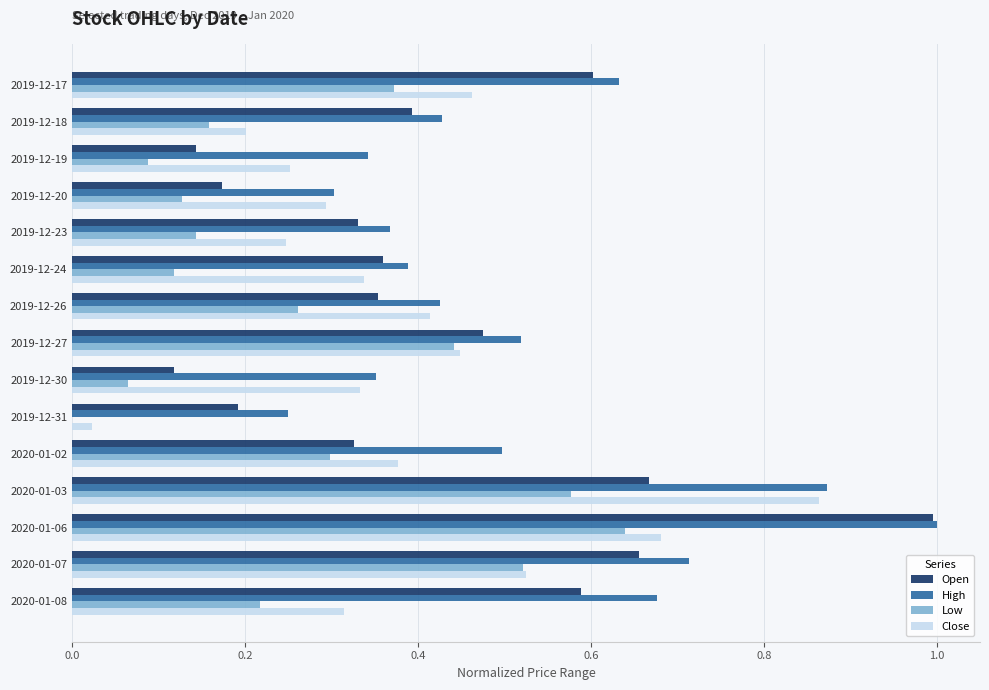

True or false: Open has a value of 0.1 at 2020-01-02.

False